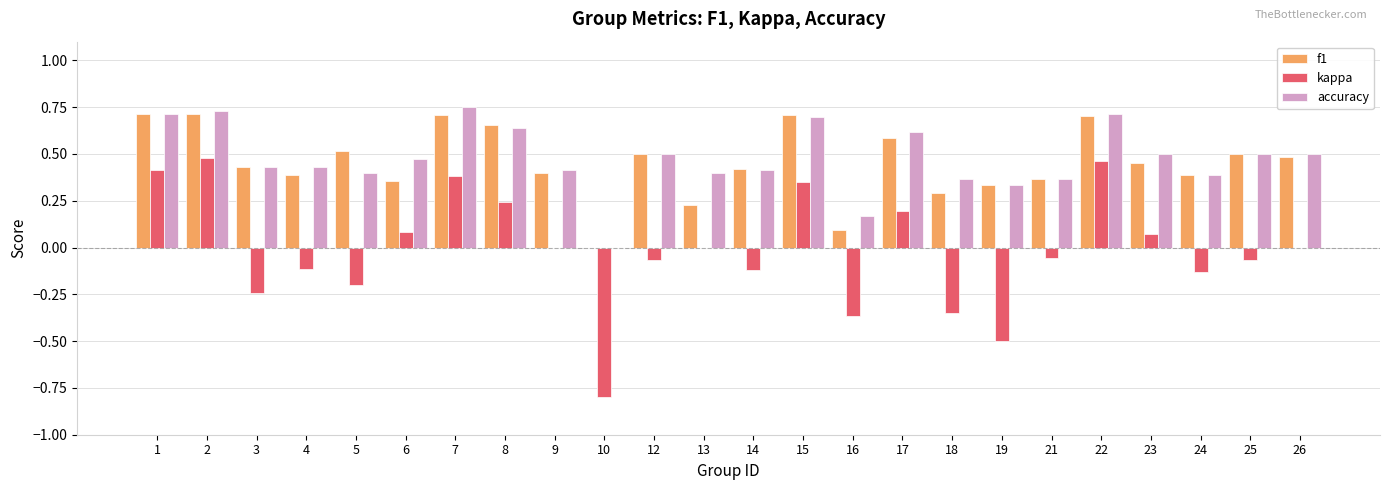

True or false: kappa has a value of 0.5 at 13.

False